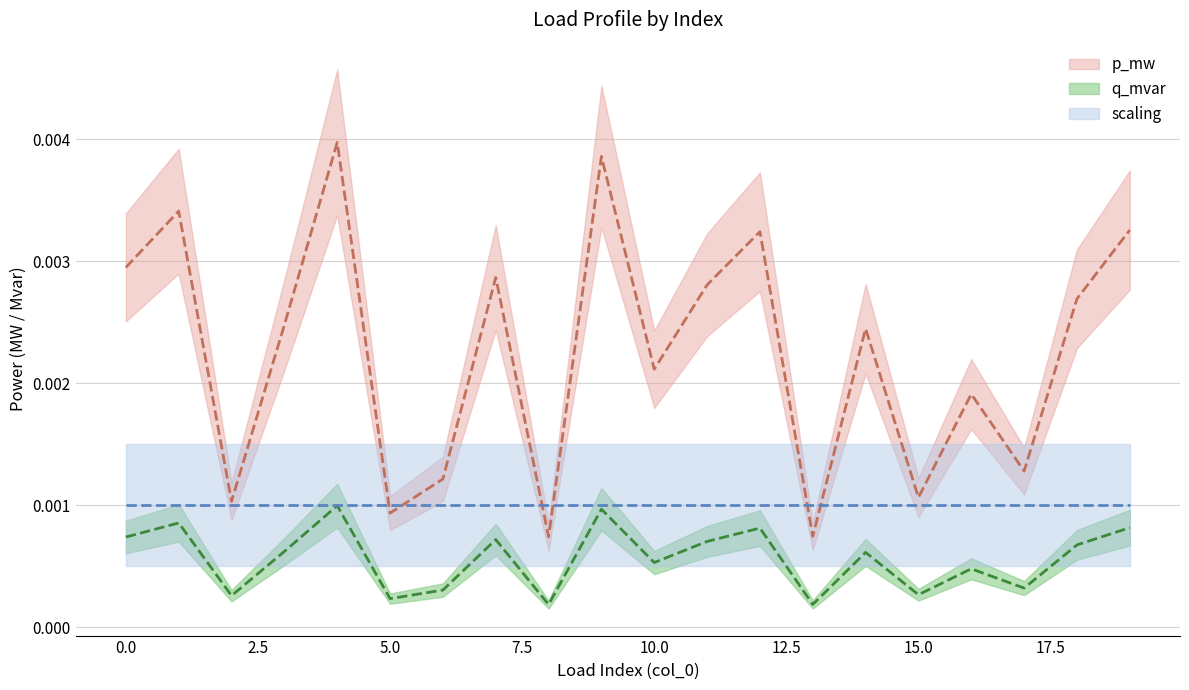

Which label corresponds to the largest value in the chart?

4